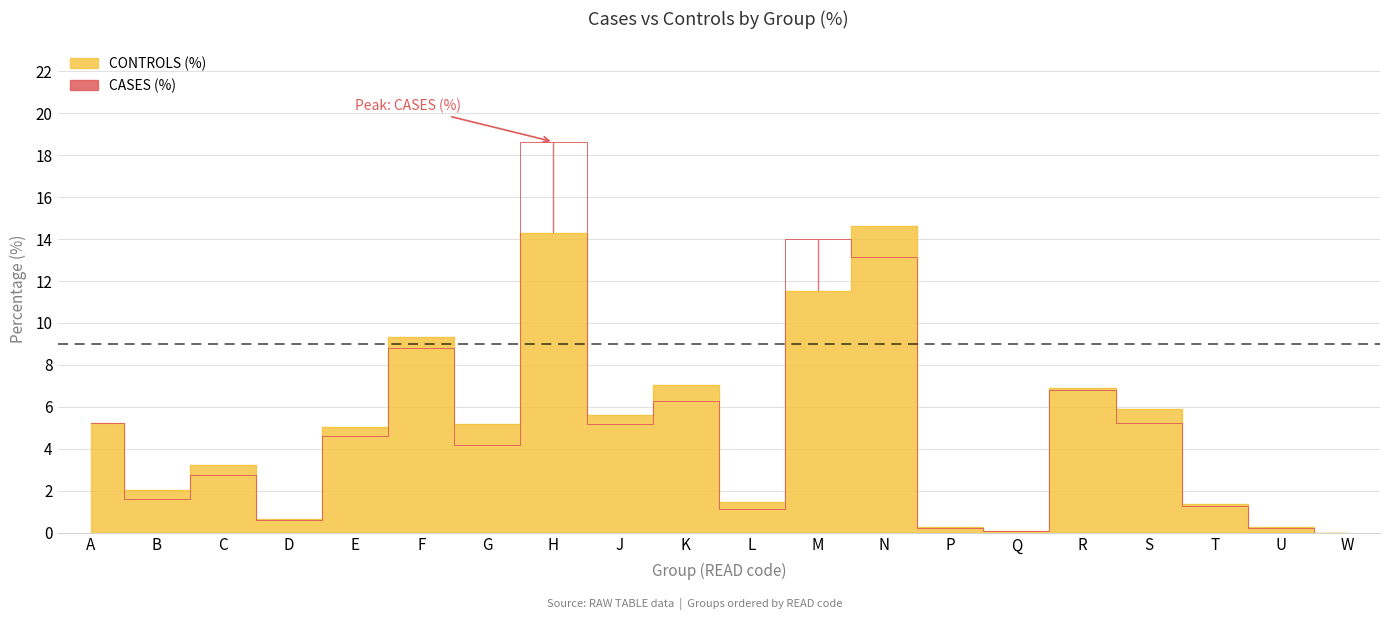

Reading left to right, extract all data points from this chart.

CASES (%): 5.2	1.6	2.7	0.6	4.6	8.8	4.2	18.6	5.2	6.3	1.1	14.0	13.2	0.2	0.1	6.8	5.2	1.2	0.2	0.0
CONTROLS (%): 5.2	2.0	3.2	0.7	5.0	9.3	5.2	14.3	5.6	7.0	1.5	11.5	14.6	0.3	0.1	6.9	5.9	1.4	0.3	0.0